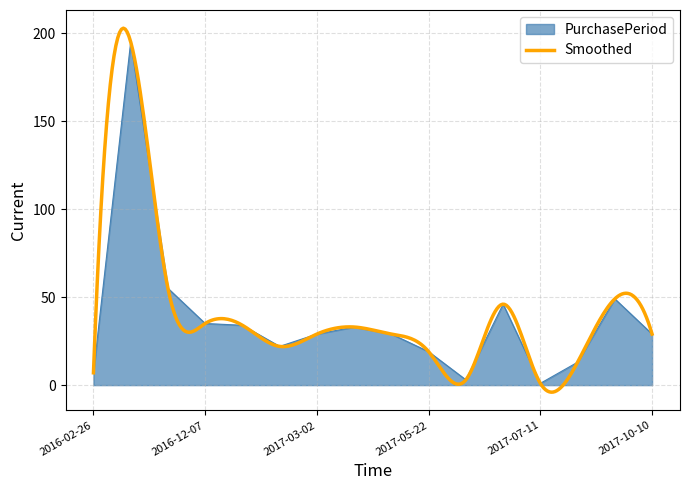

Reading left to right, transcribe all the data shown in this chart.

2016-02-26=7	2016-09-08=195	2016-11-02=55	2016-12-07=35	2017-01-10=34	2017-02-01=22	2017-03-02=29	2017-04-04=33	2017-05-03=29	2017-05-22=19	2017-05-25=3	2017-07-10=46	2017-07-11=1	2017-07-24=13	2017-09-11=49	2017-10-10=29